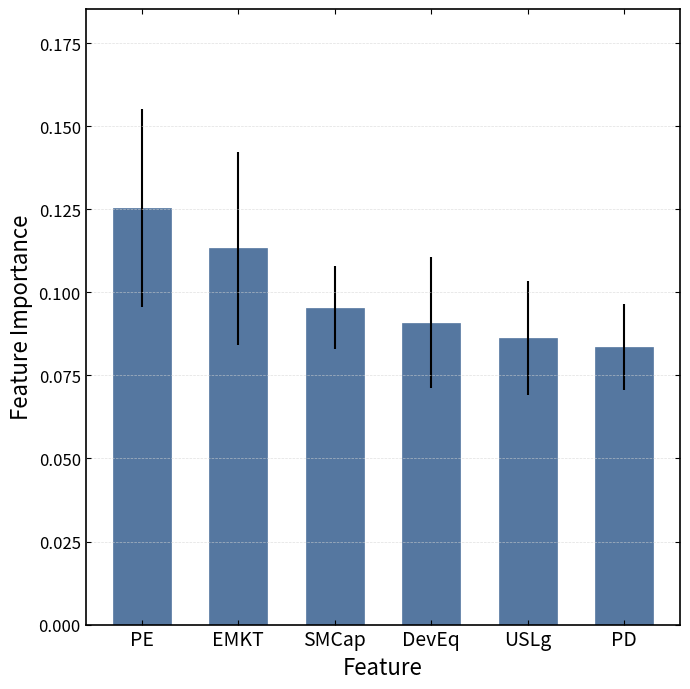

True or false: the data shows 0.2 at PE.

False